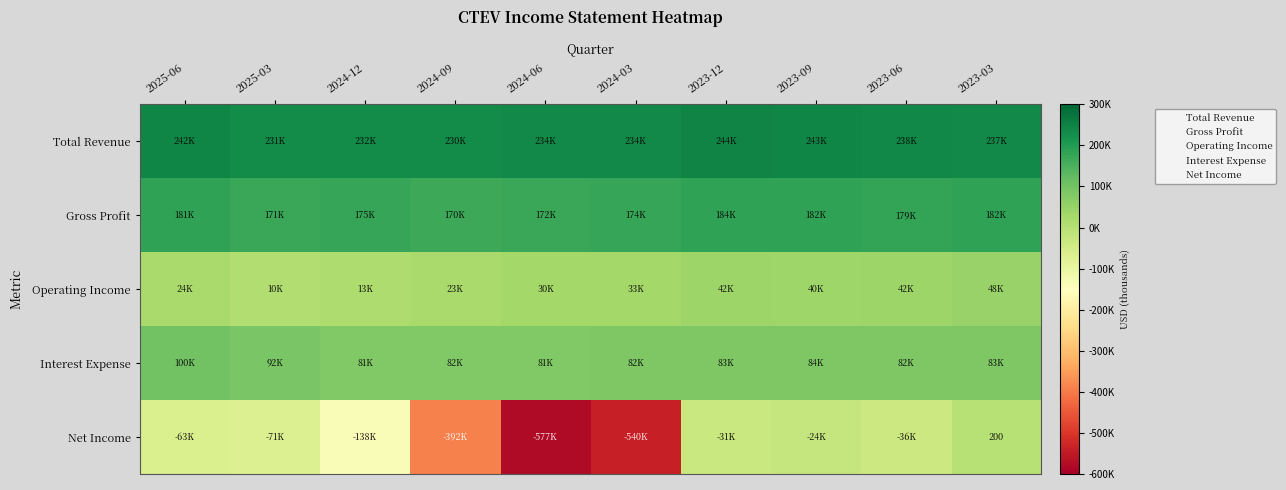

What is the sum of all Operating Income values?

304200